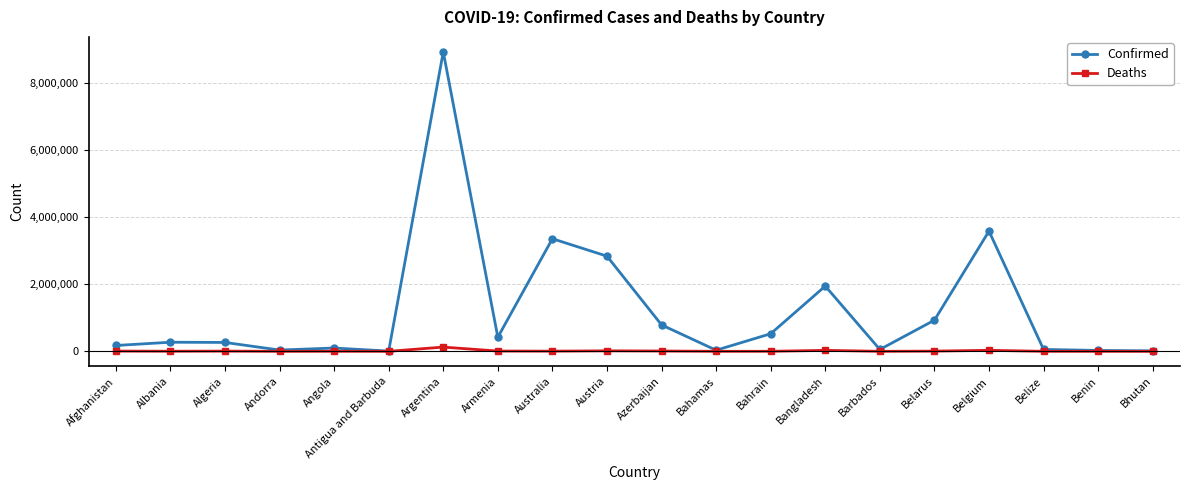

Rank the series by their maximum value, from lowest to highest.

Deaths, Confirmed